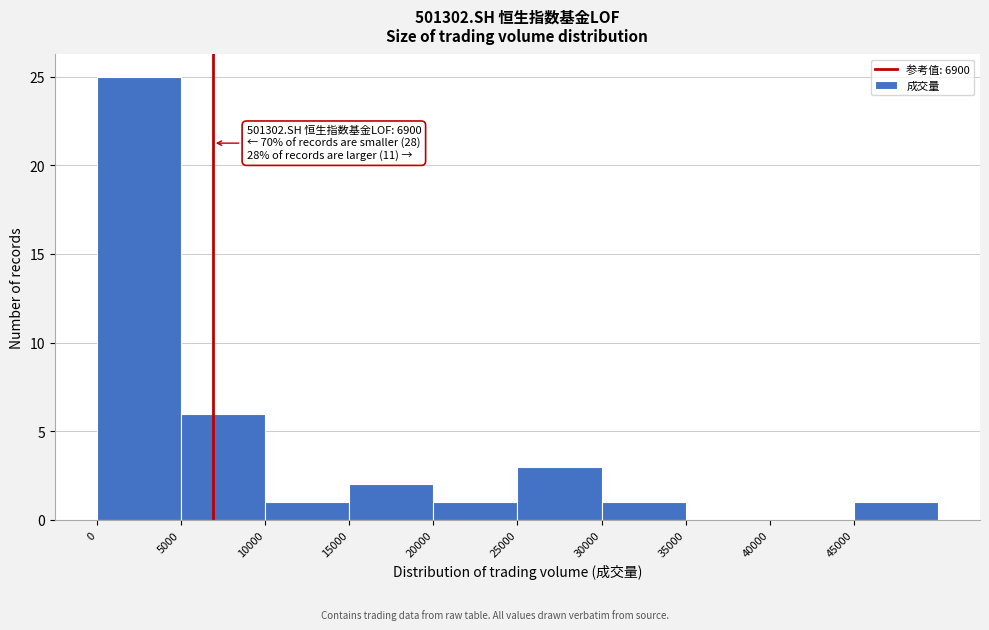

Which range on the x-axis has the tallest bar?

0 to 5000